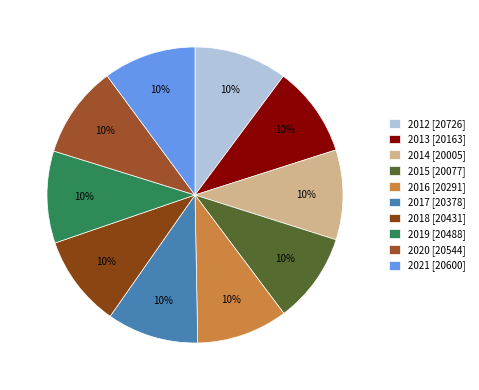

Is there a majority slice in this chart?

No